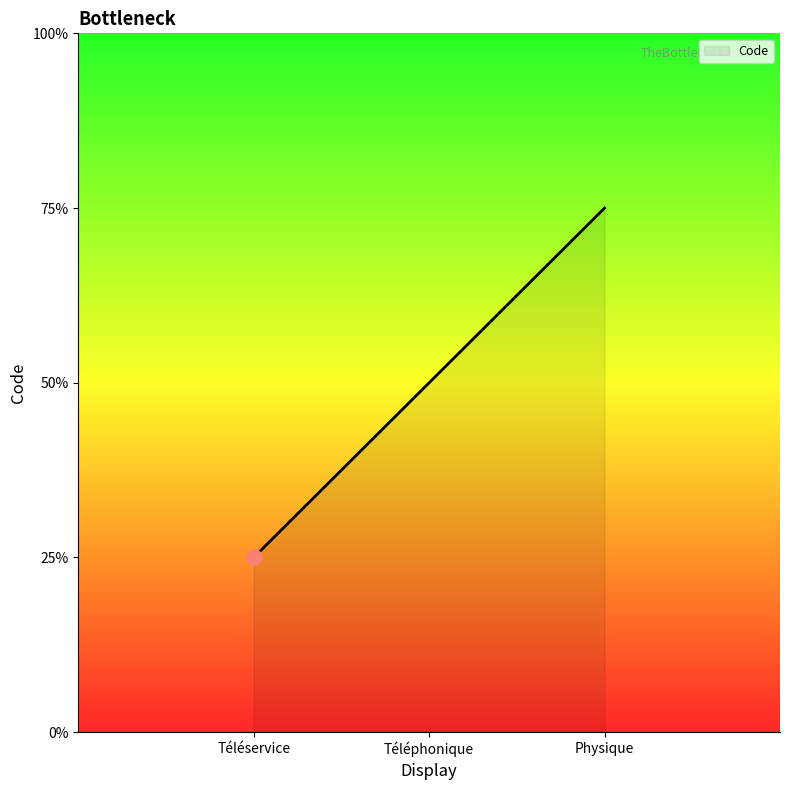

Between Téléservice and Téléphonique, which is larger?

Téléphonique